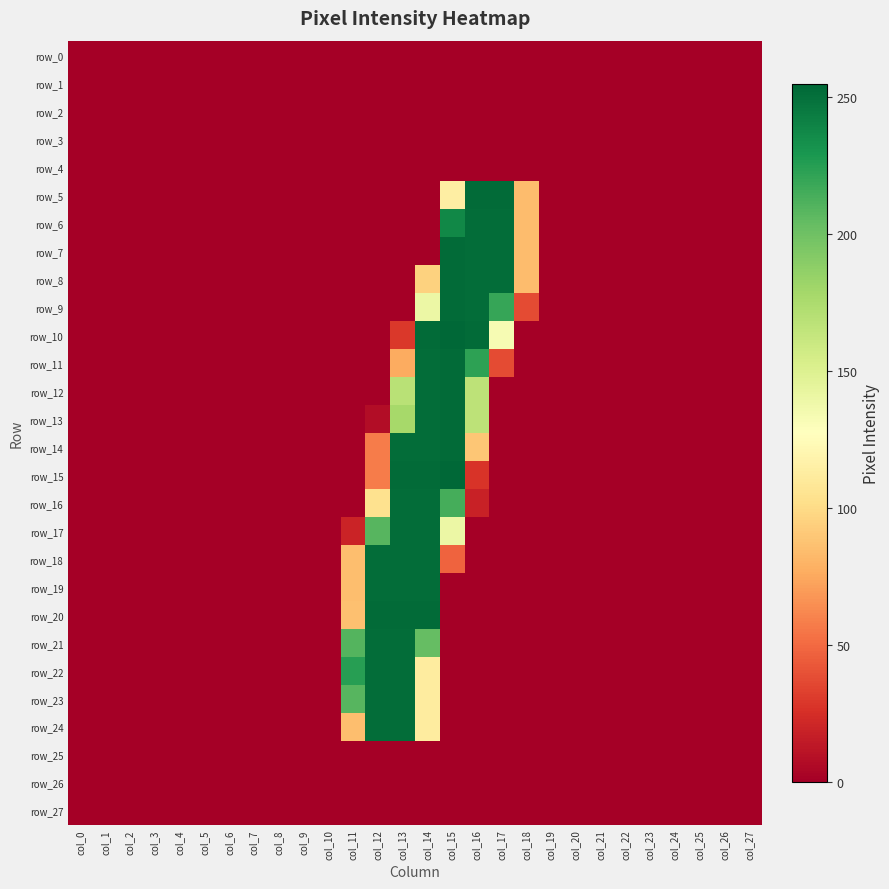

How many series are shown in this chart?

28